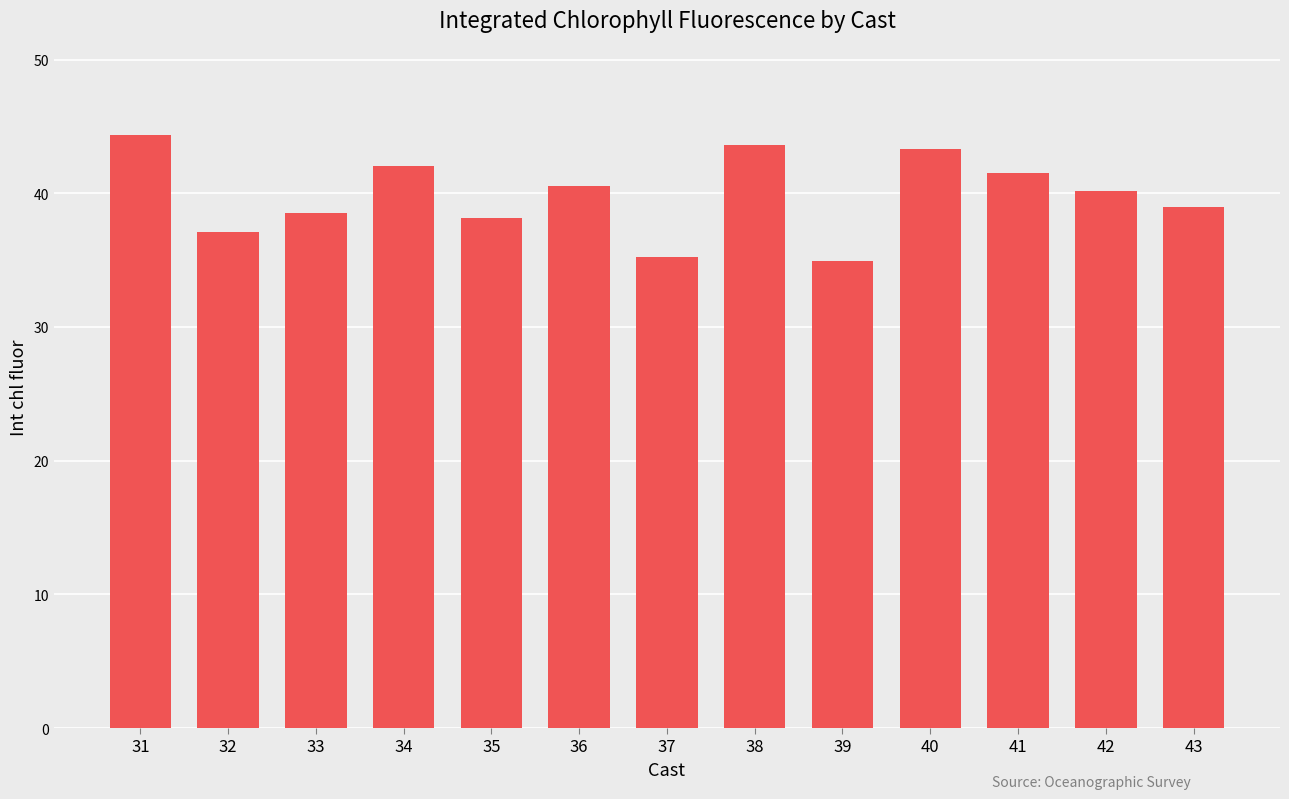

Read the value at 43.

39.0